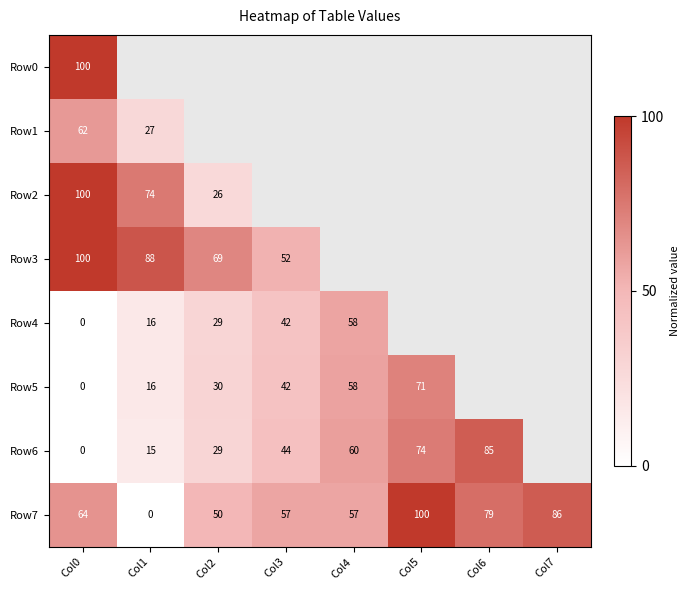

At which category is the sum across all series the highest?

Col0